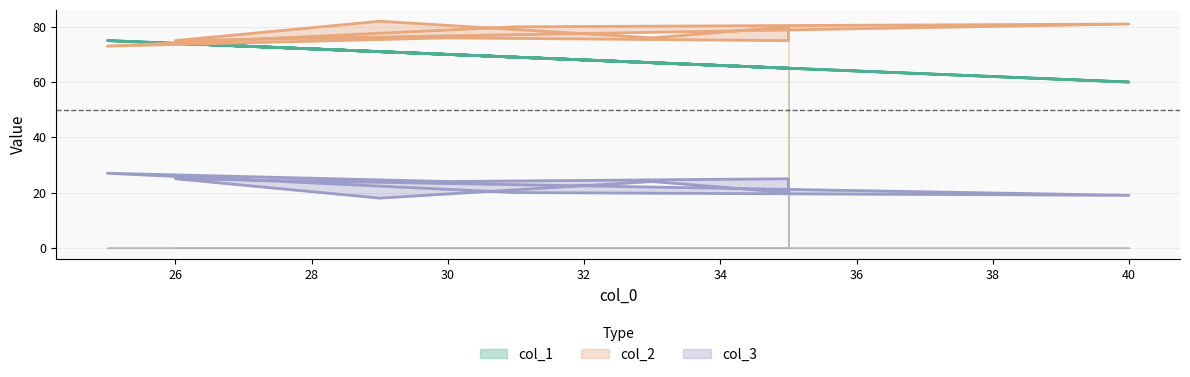

What is the label of the 4th point from the left?

26